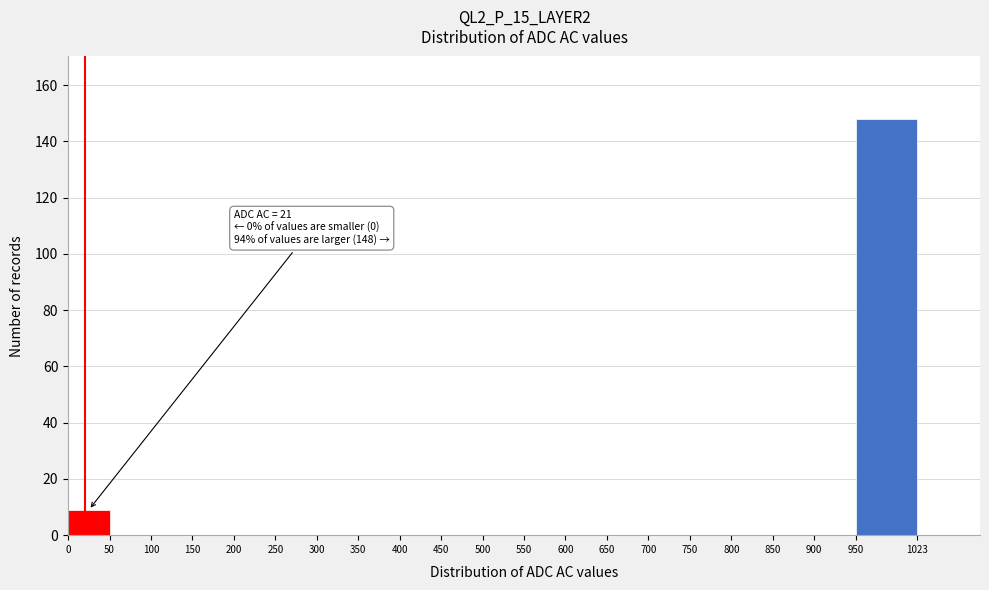

Which range on the x-axis has the tallest bar?

950 to 1023